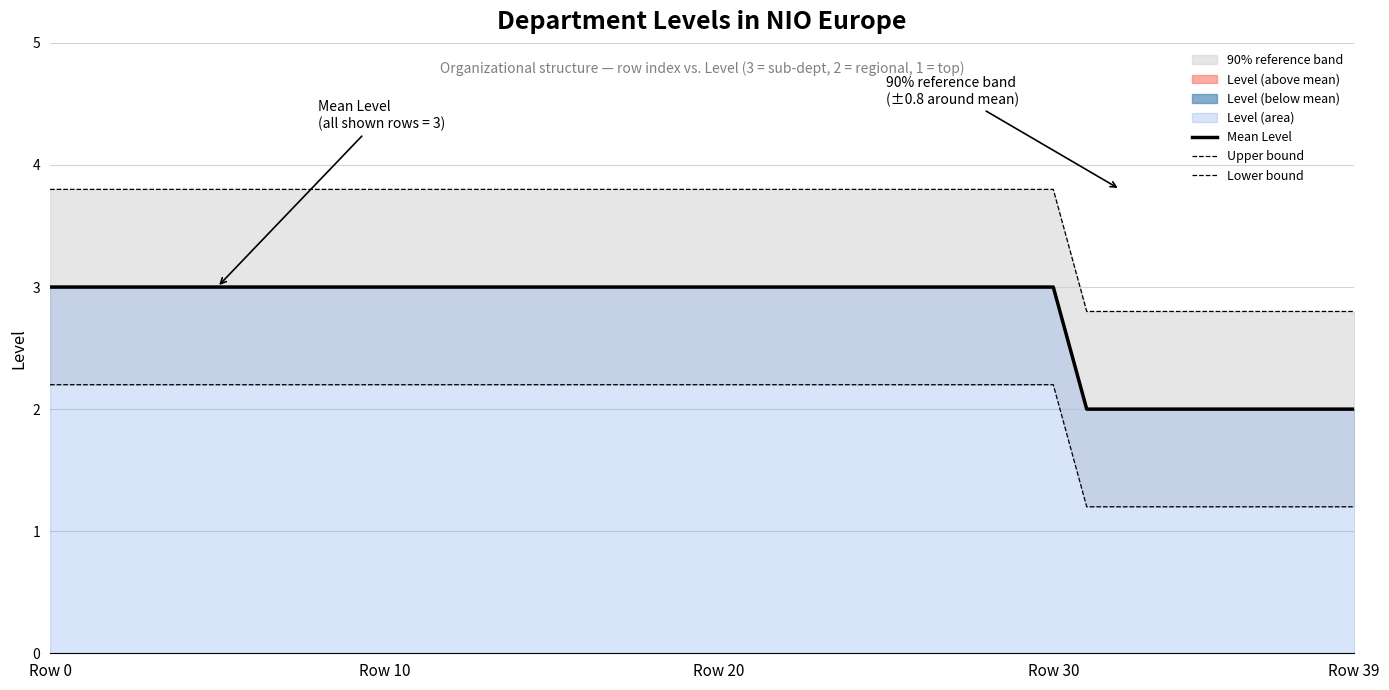

What is the label of the 35th point from the right?

5